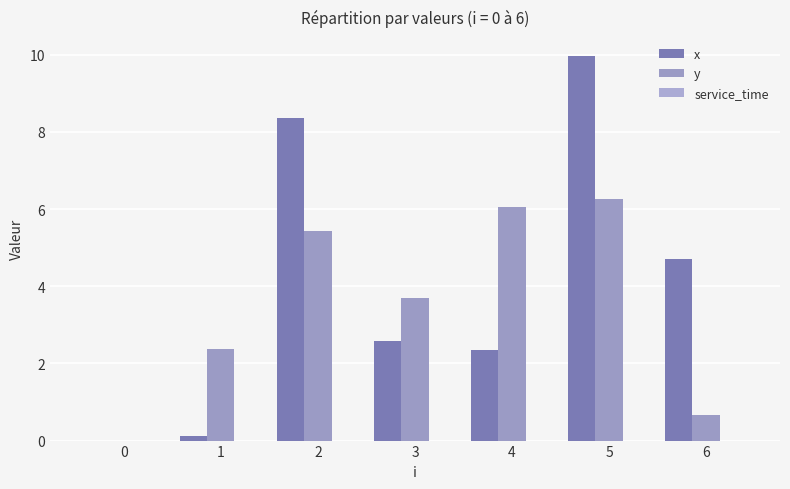

How many groups of bars are there?

7